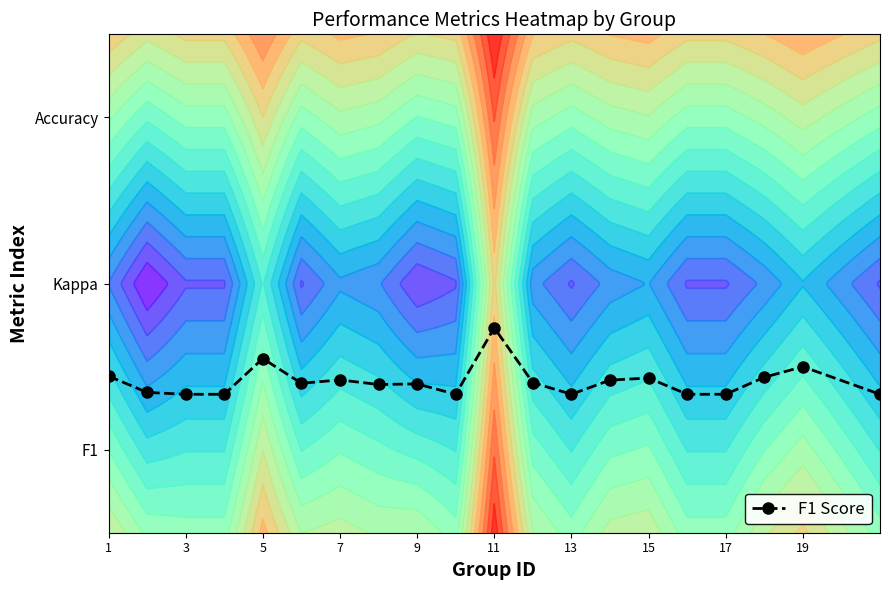

What is the change in value from 9 to 11?

+0.3